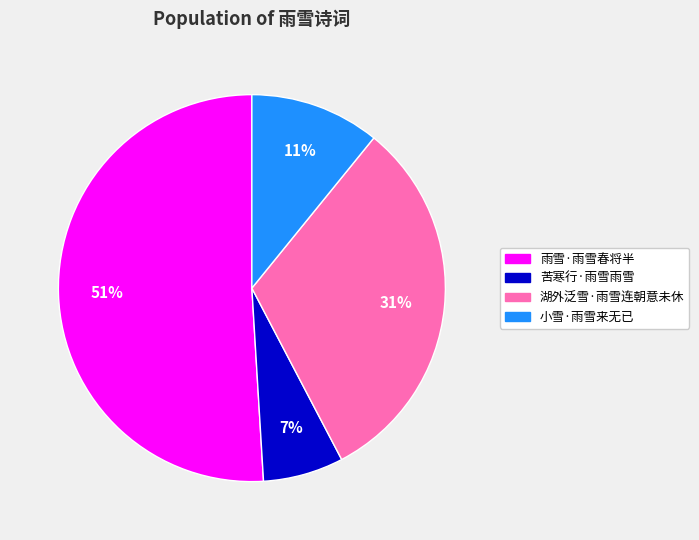

The 雨雪·雨雪春将半 slice represents 51% of the pie. True or false?

True